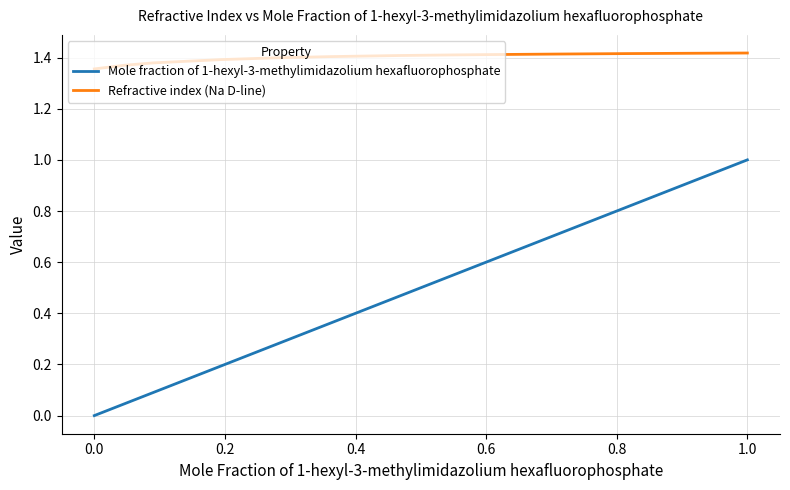

True or false: Refractive index (Na D-line) and Mole fraction of 1-hexyl-3-methylimidazolium hexafluorophosphate intersect in this chart.

False